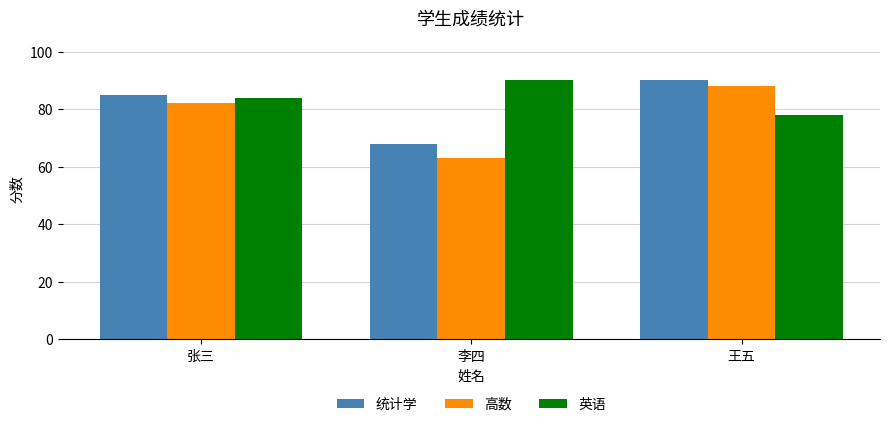

Reading right to left, extract all data points from this chart.

统计学: 王五=90	李四=68	张三=85
高数: 王五=88	李四=63	张三=82
英语: 王五=78	李四=90	张三=84